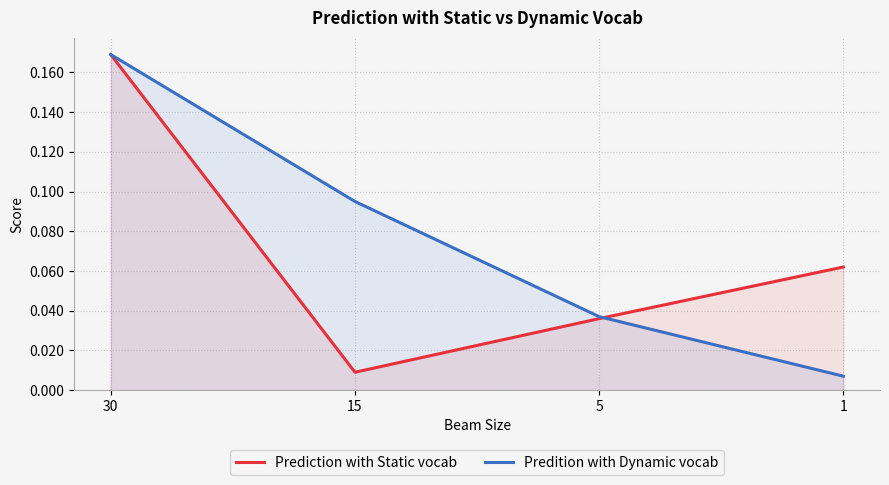

At which label does Prediction with Static vocab reach its minimum?

15